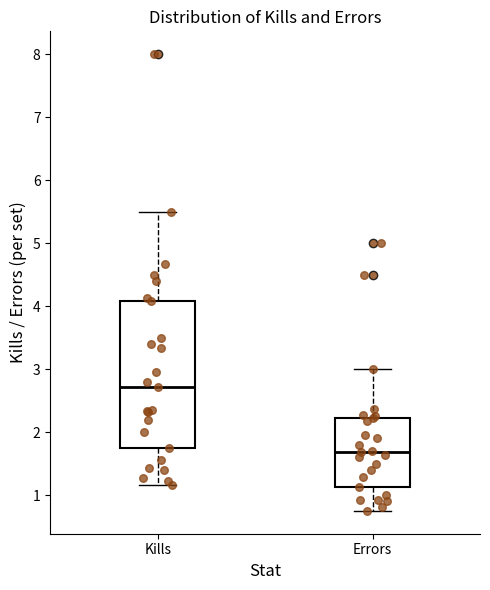

Reading left to right, read every box against the y-axis: the position of its median line, the range the box covers, and the ends of its whiskers. The values are not printed on the chart, so give them approximately, as read against the axis.

Kills: median 2.7, box 1.8 to 4.1, whiskers 1.2 to 5.5
Errors: median 1.7, box 1.1 to 2.2, whiskers 0.8 to 3.0